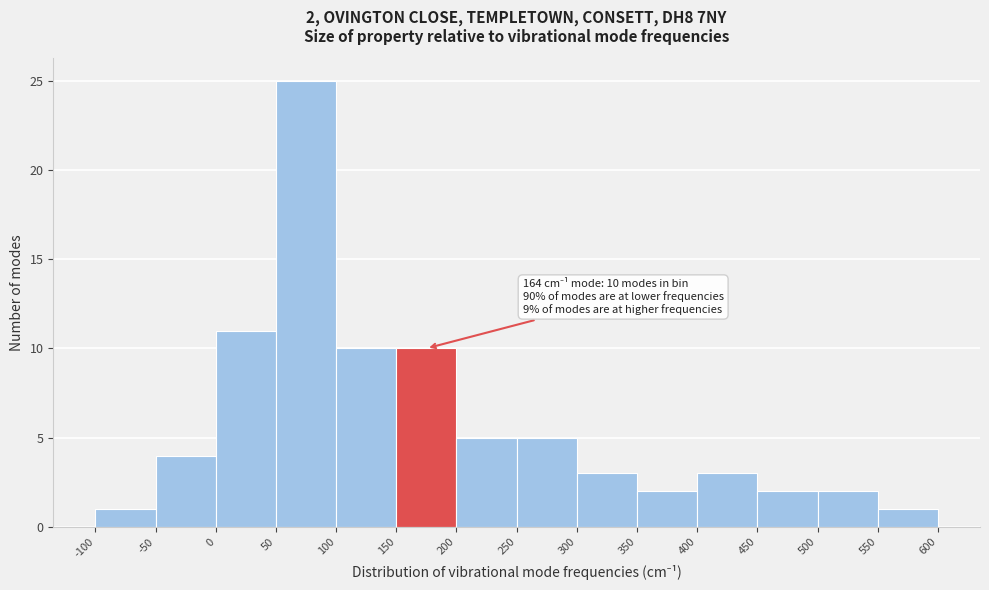

Which range on the x-axis has the tallest bar?

50 to 100